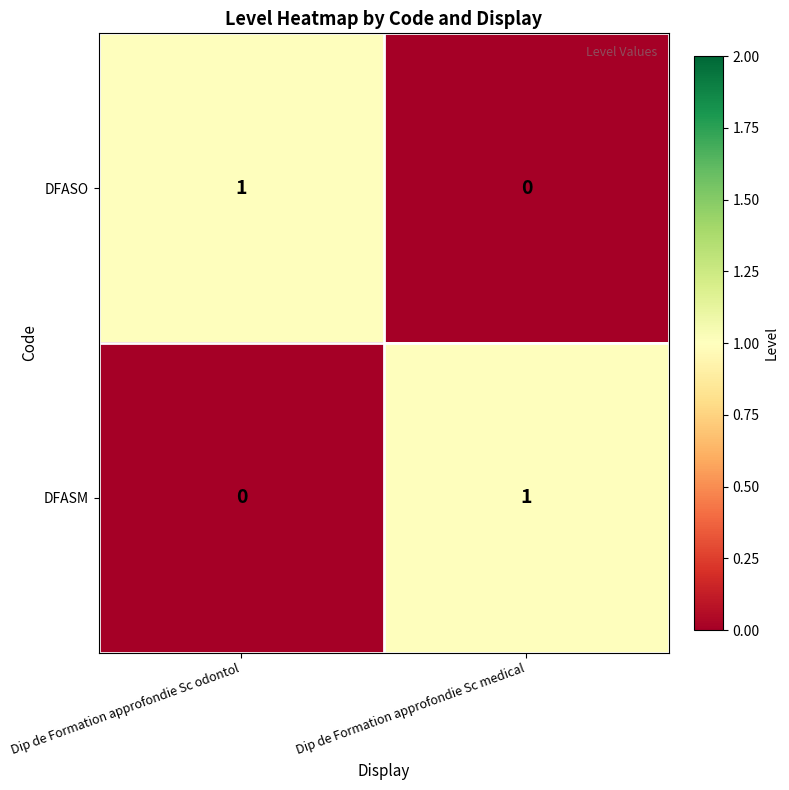

What is the difference between the highest and lowest values at Dip de Formation approfondie Sc odontol?

1